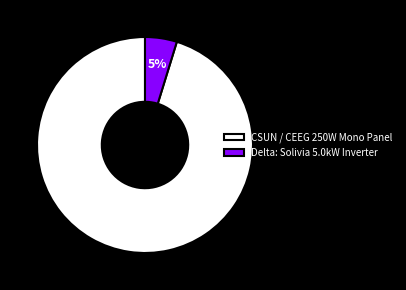

What is the ratio of the value at Delta: Solivia 5.0kW Inverter to the value at CSUN / CEEG 250W Mono Panel?

0.1